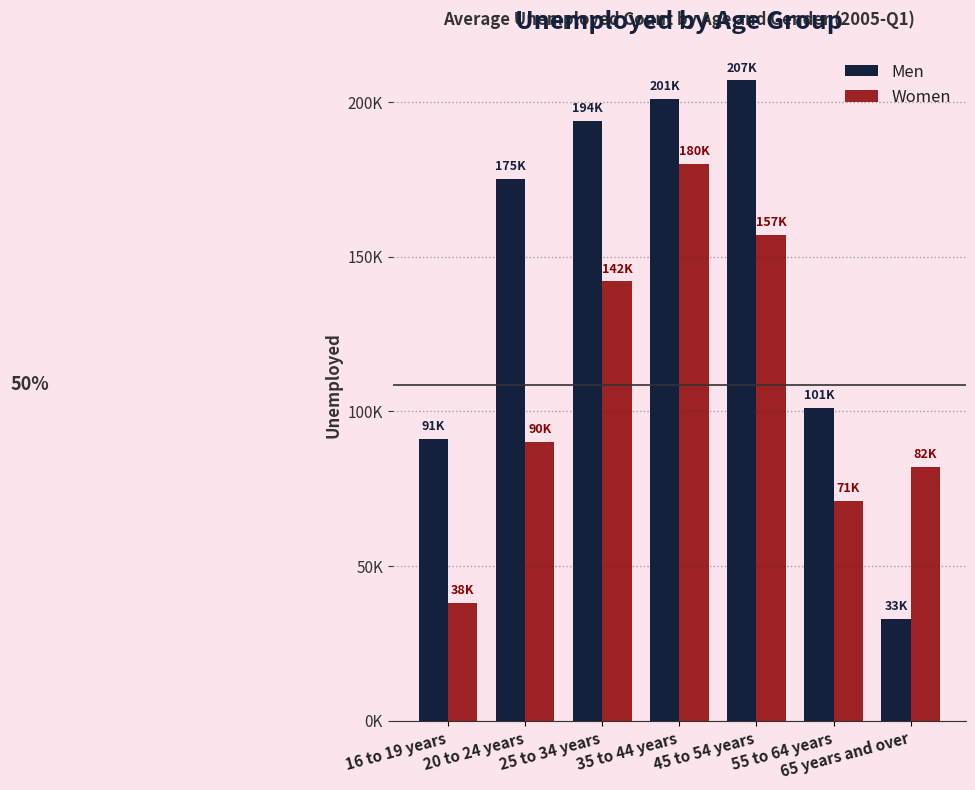

Reading left to right, what are all the values shown in this chart?

Men: 16 to 19 years=91000	20 to 24 years=175000	25 to 34 years=194000	35 to 44 years=201000	45 to 54 years=207000	55 to 64 years=101000	65 years and over=33000
Women: 16 to 19 years=38000	20 to 24 years=90000	25 to 34 years=142000	35 to 44 years=180000	45 to 54 years=157000	55 to 64 years=71000	65 years and over=82000